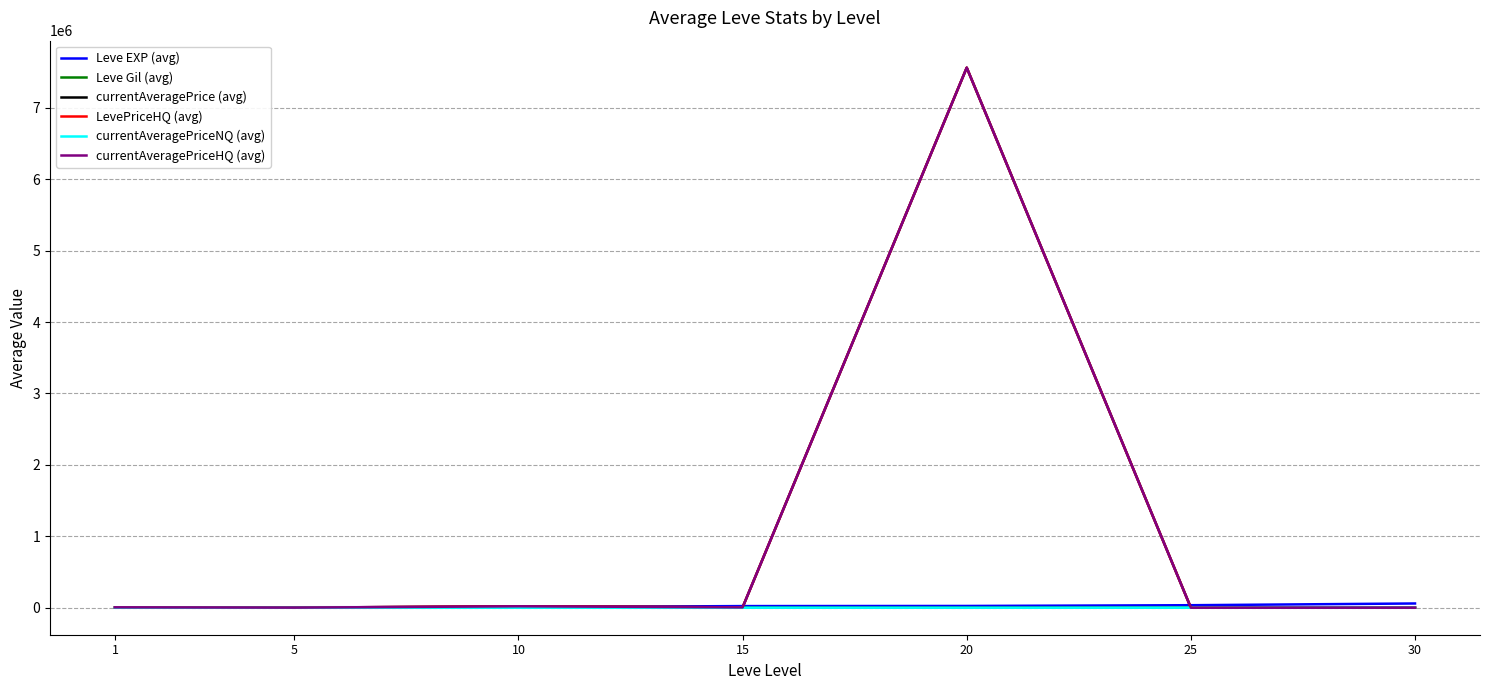

Does the chart have visible grid lines?

Yes